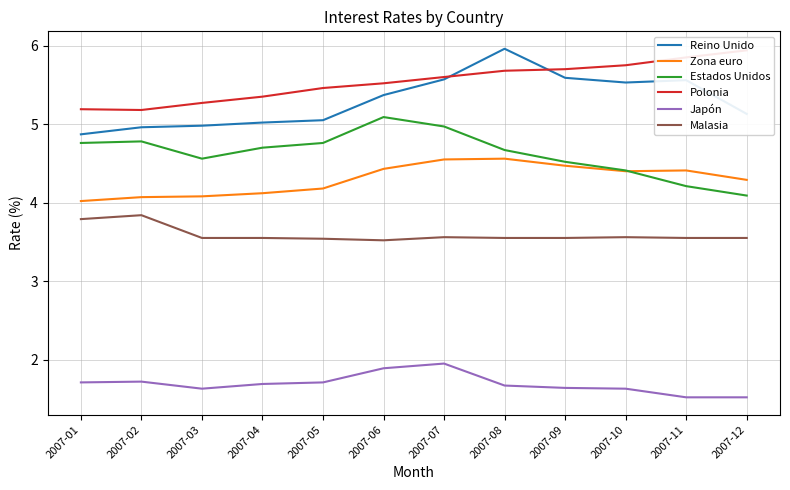

Reading left to right, extract all data points from this chart.

Reino Unido: 4.9	5.0	5.0	5.0	5.0	5.4	5.6	6.0	5.6	5.5	5.6	5.1
Zona euro: 4.0	4.1	4.1	4.1	4.2	4.4	4.5	4.6	4.5	4.4	4.4	4.3
Estados Unidos: 4.8	4.8	4.6	4.7	4.8	5.1	5.0	4.7	4.5	4.4	4.2	4.1
Polonia: 5.2	5.2	5.3	5.3	5.5	5.5	5.6	5.7	5.7	5.8	5.8	5.9
Japón: 1.7	1.7	1.6	1.7	1.7	1.9	1.9	1.7	1.6	1.6	1.5	1.5
Malasia: 3.8	3.8	3.5	3.5	3.5	3.5	3.6	3.5	3.5	3.6	3.5	3.5